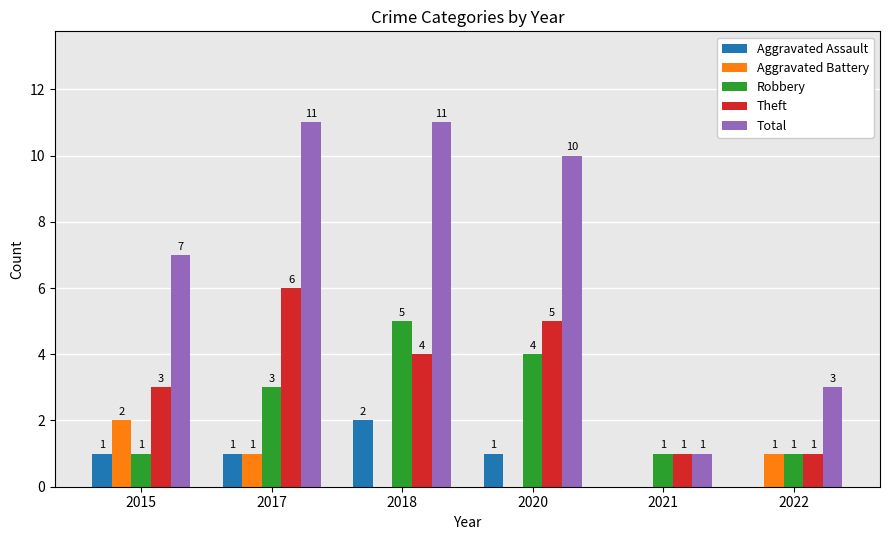

Read the Aggravated Assault value at 2020.

1